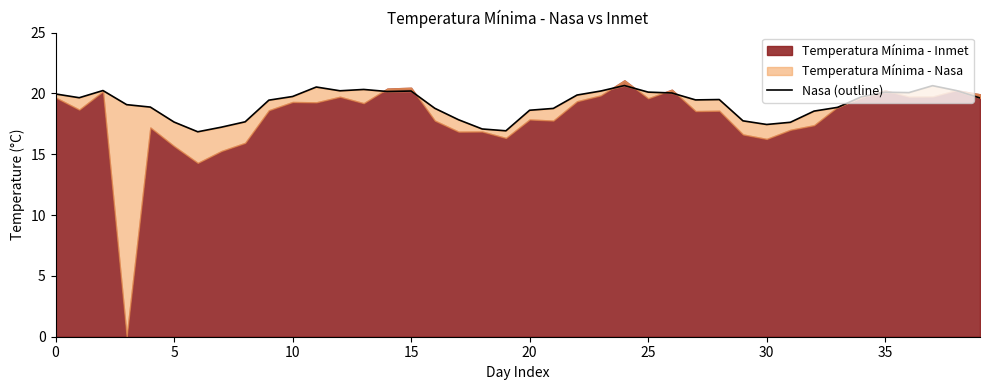

The value at 20 is 9.5. True or false?

False